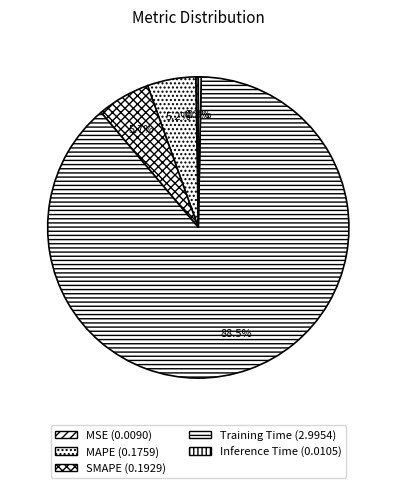

What percentage is the Training Time slice, to the nearest percent?

89%